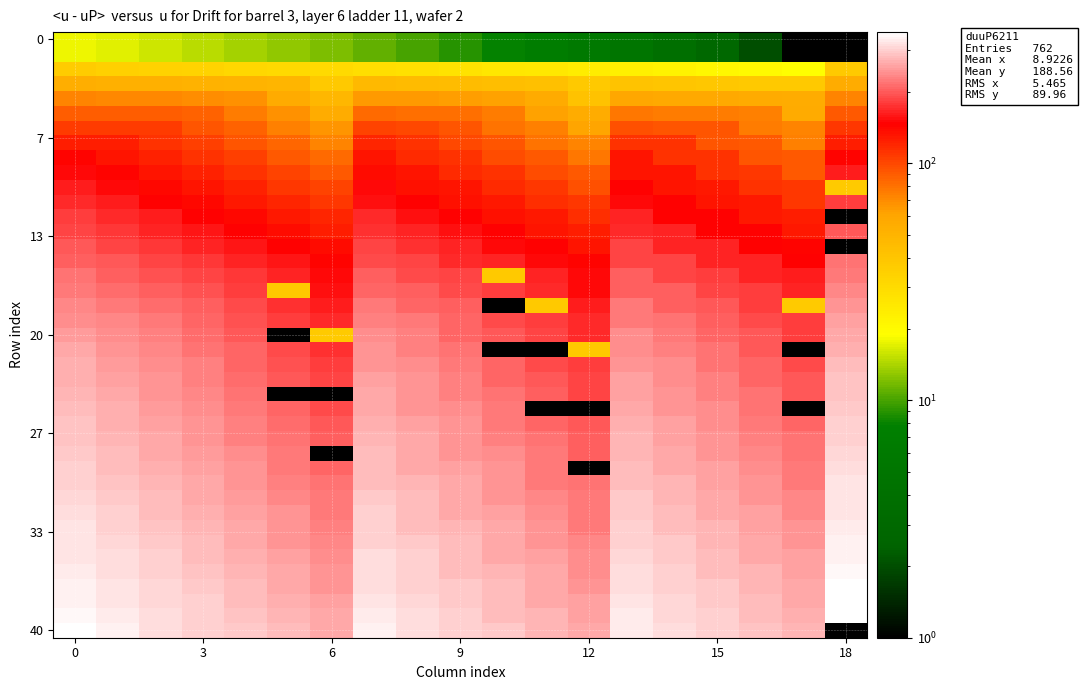

Is the value of row35 at 7 greater than the value of row19 at 10?

Yes